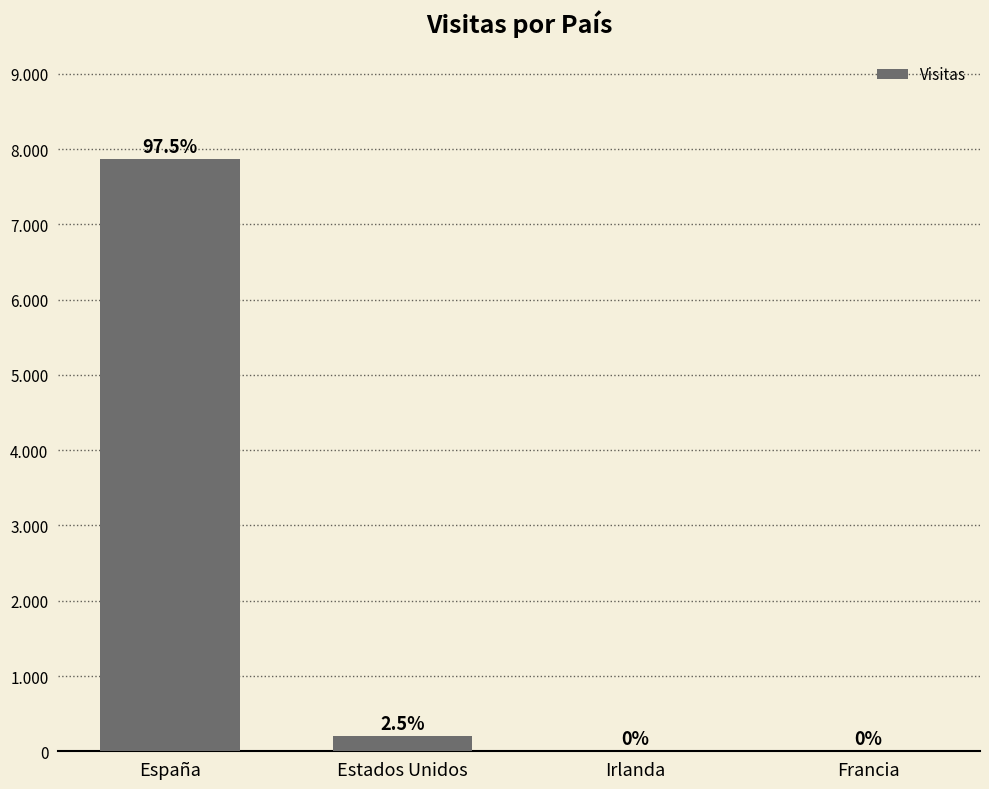

What position from the right is Francia?

1